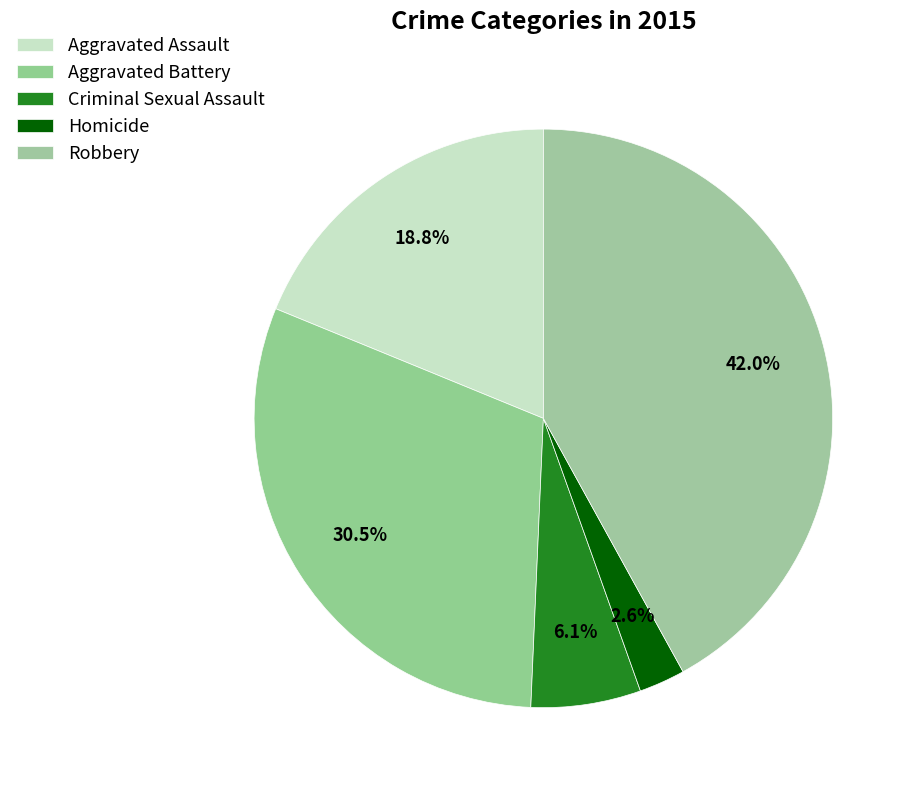

How many segments does this pie chart have?

5